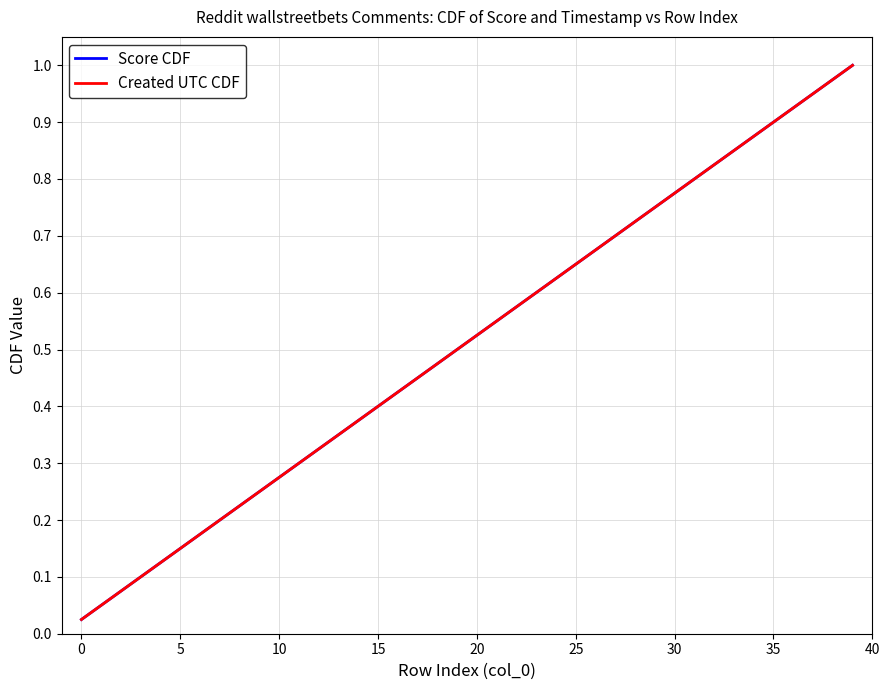

Is this an area chart (filled region under the line)?

No